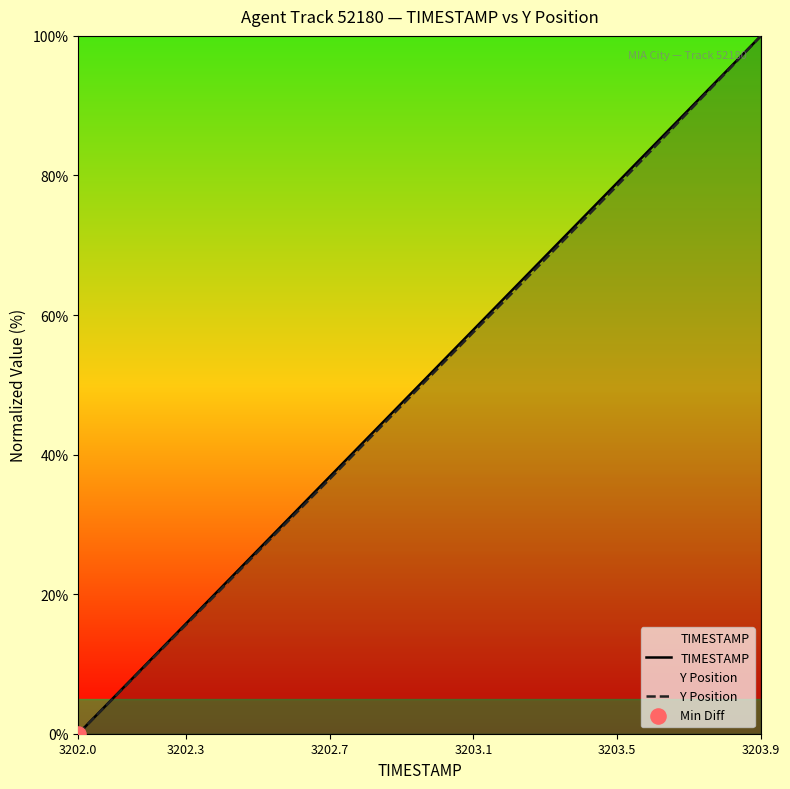

At how many categories does at least one series exceed 40?

12